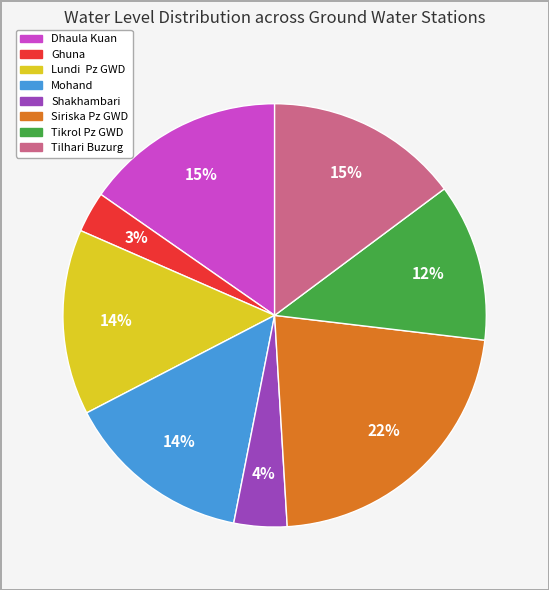

What is the ratio of the value at Mohand to the value at Siriska Pz GWD?

0.6